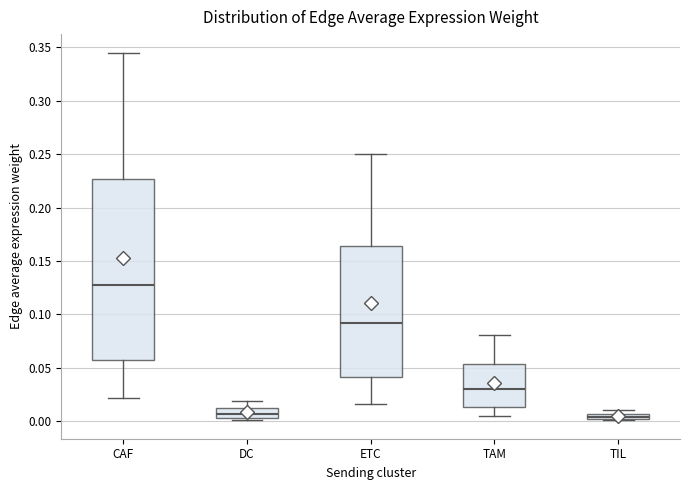

Which box has the highest median line?

CAF